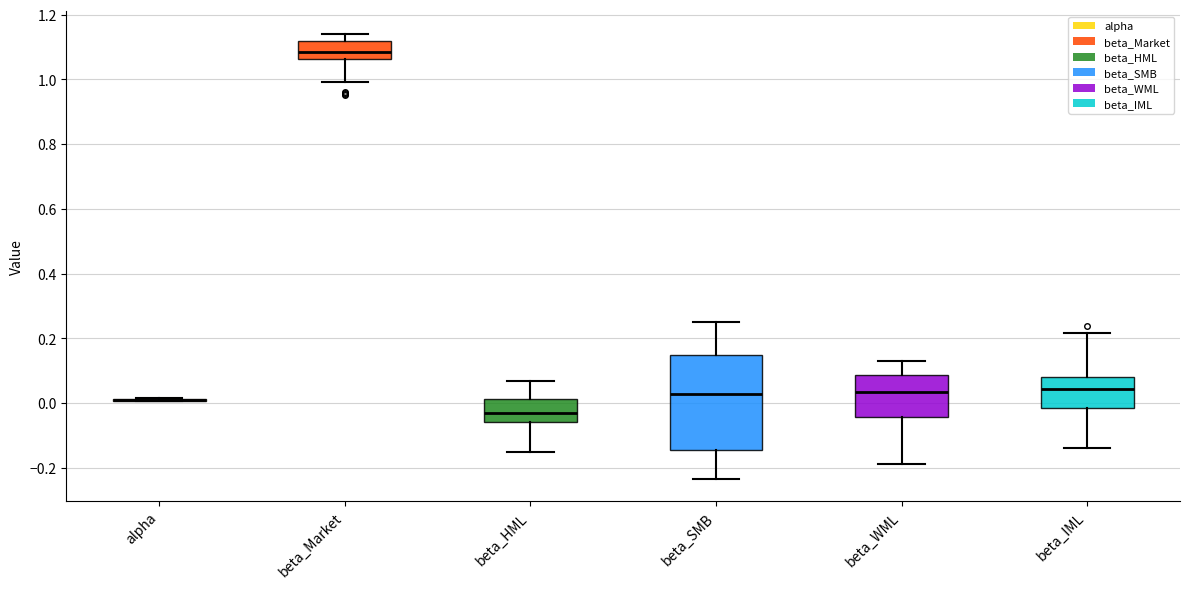

Reading left to right, read every box against the y-axis: the position of its median line, the range the box covers, and the ends of its whiskers. The values are not printed on the chart, so give them approximately, as read against the axis.

alpha: box collapsed to a line at 0.02, whiskers 0.00 to 0.02
beta_Market: median 1.08, box 1.06 to 1.12, whiskers 1.00 to 1.14
beta_HML: median -0.04, box -0.06 to 0.02, whiskers -0.16 to 0.06
beta_SMB: median 0.02, box -0.14 to 0.14, whiskers -0.24 to 0.26
beta_WML: median 0.04, box -0.04 to 0.08, whiskers -0.18 to 0.12
beta_IML: median 0.04, box -0.02 to 0.08, whiskers -0.14 to 0.22